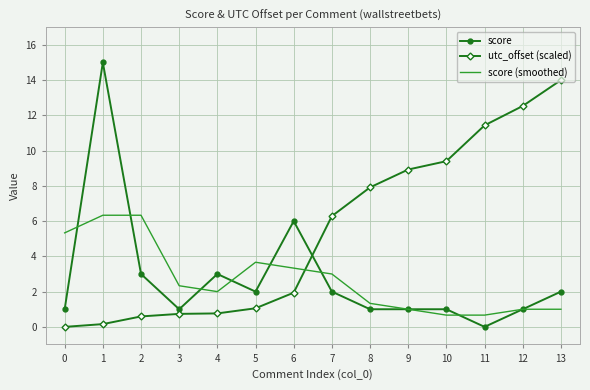

What is the sum of the score (smoothed) values at 6 and 8?

4.7